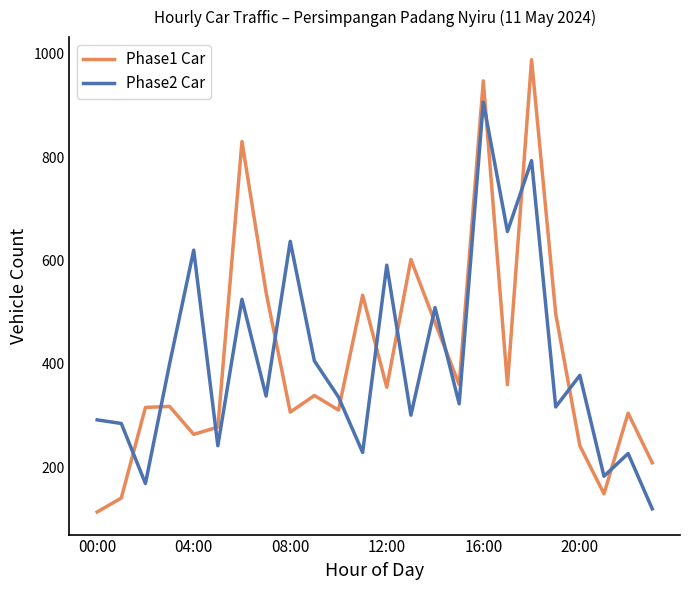

How many times do Phase1 Car and Phase2 Car cross each other?

13